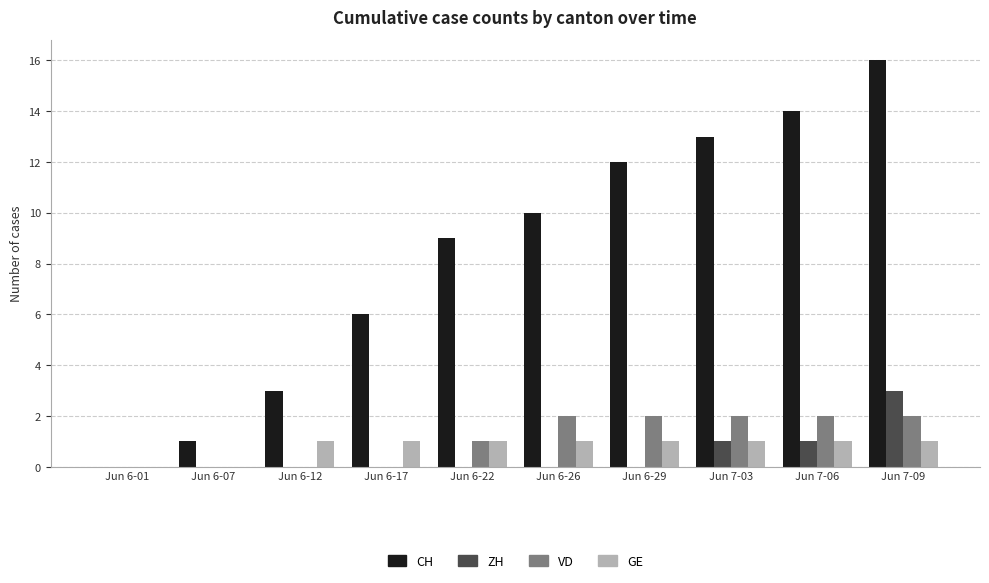

What is the sum of the CH values at Jun 7-06 and Jun 7-03?

27